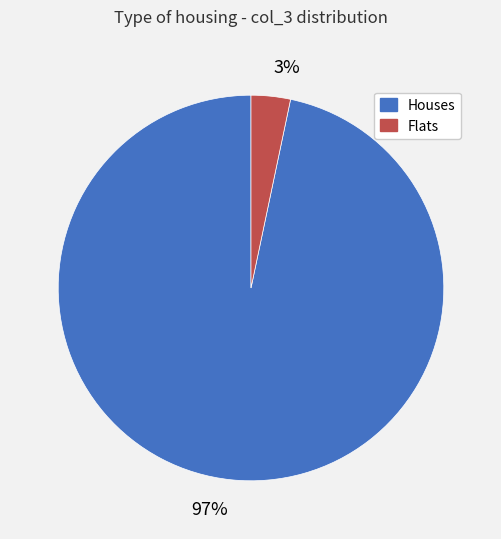

To the nearest percent, what is the average slice percentage?

50%